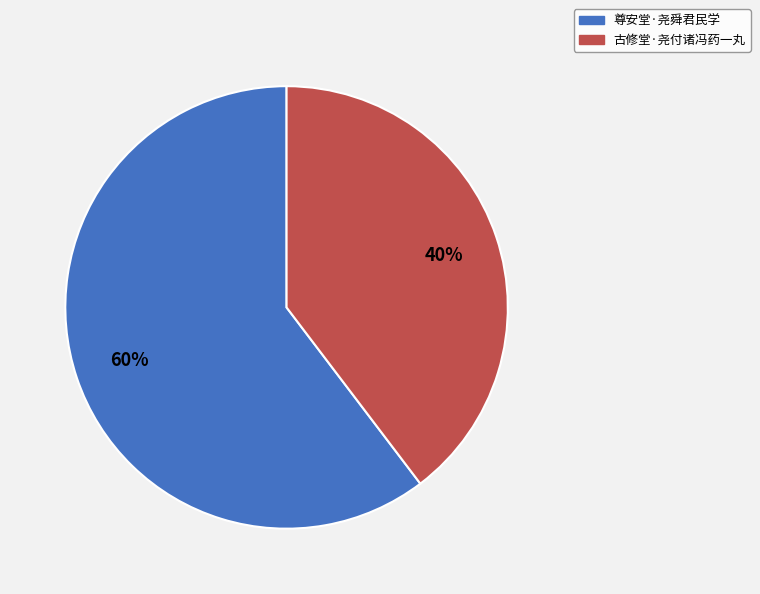

To the nearest percent, what percentage of the pie is 尊安堂·尧舜君民学?

60%